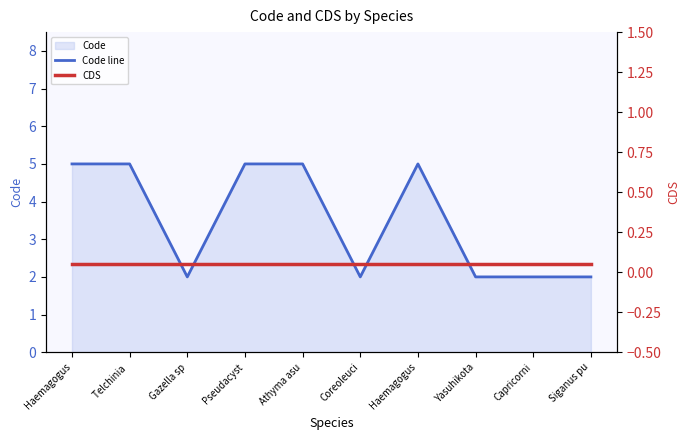

At which label is Code line closest to 3?

Gazella sp